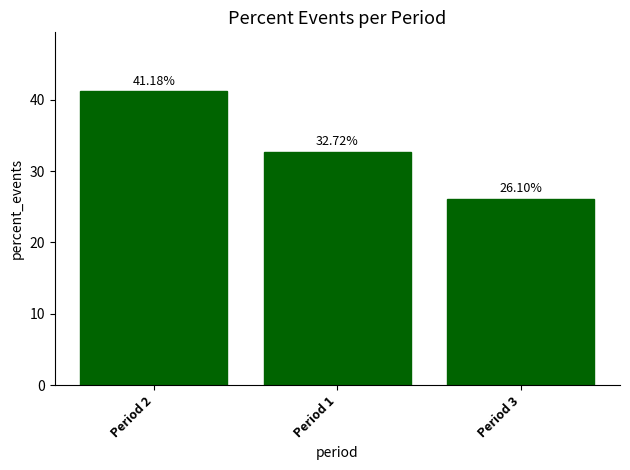

How many bars are there in total?

3